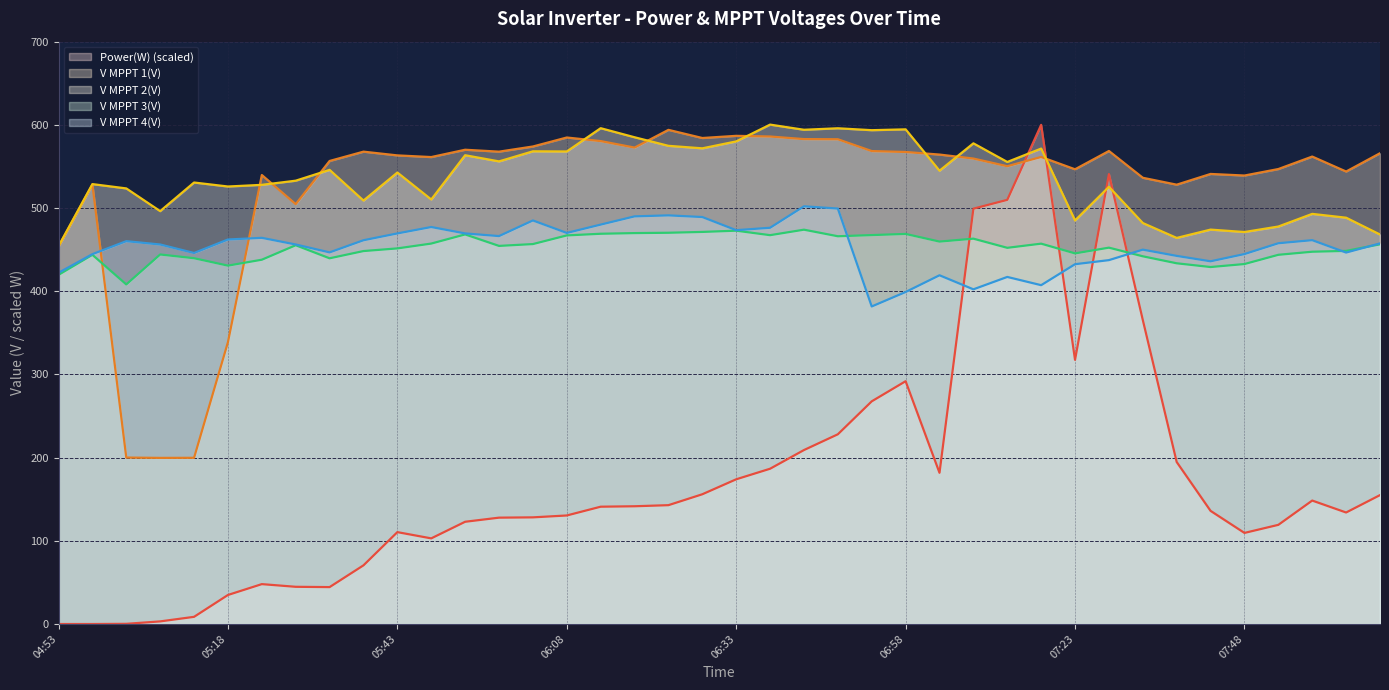

Is it true that V MPPT 2(V) equals 528.8 at 04:58?

True